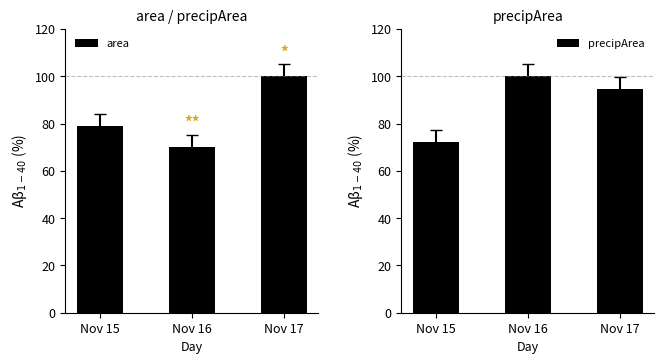

What is the total value across all series at Nov 16?

170.3